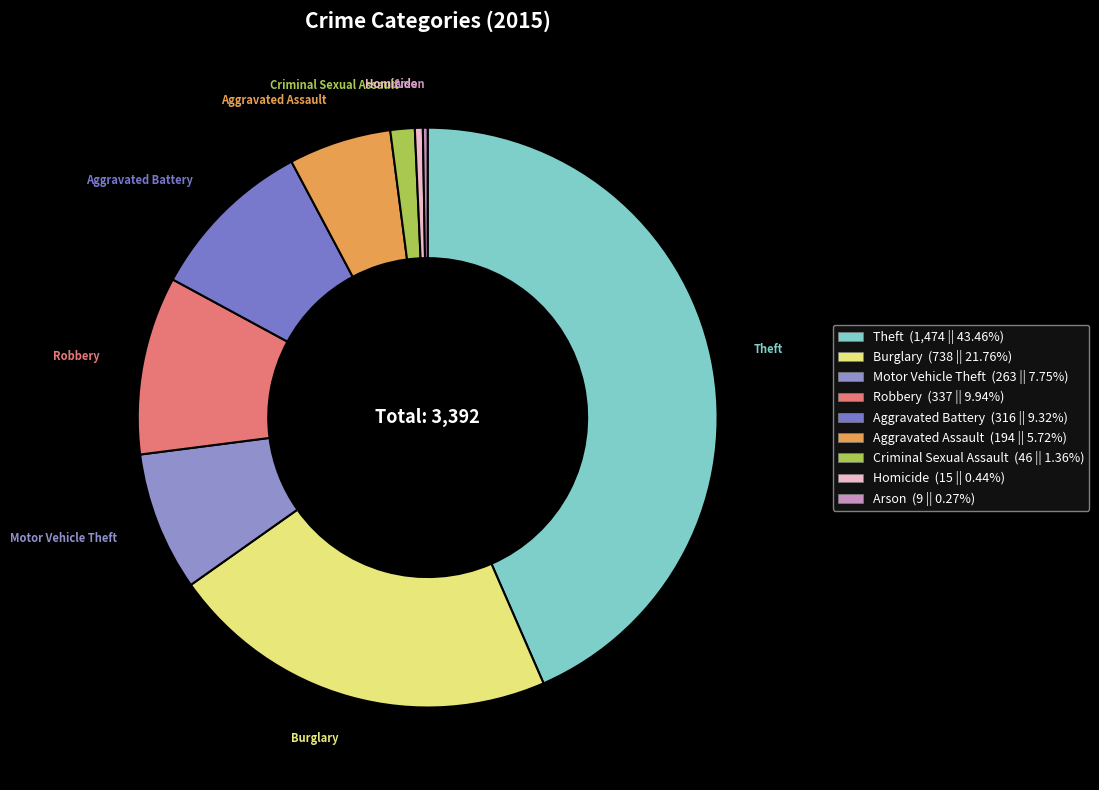

Which category has the biggest portion of the pie?

Theft